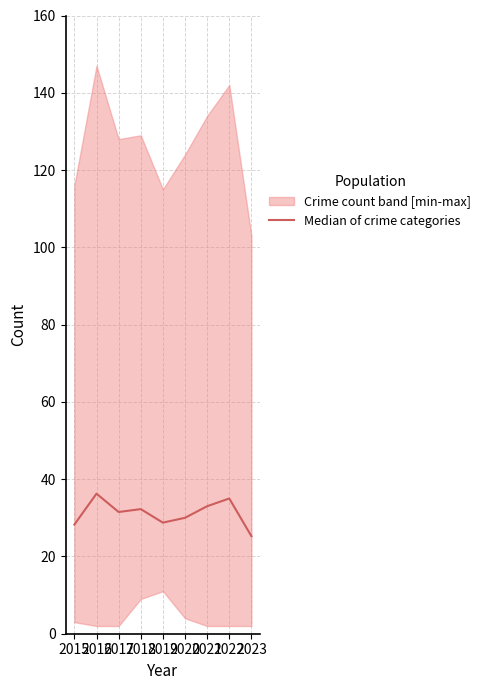

How many interior local valleys (lower than both neighbors) does the data have?

2